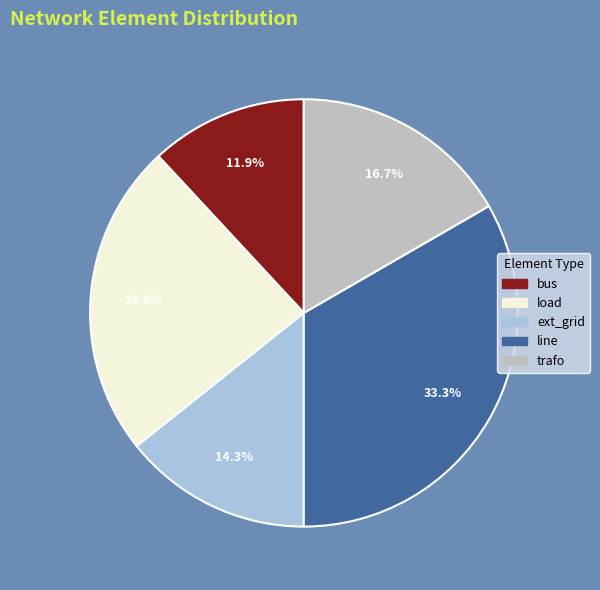

How many slices are in this pie chart?

5